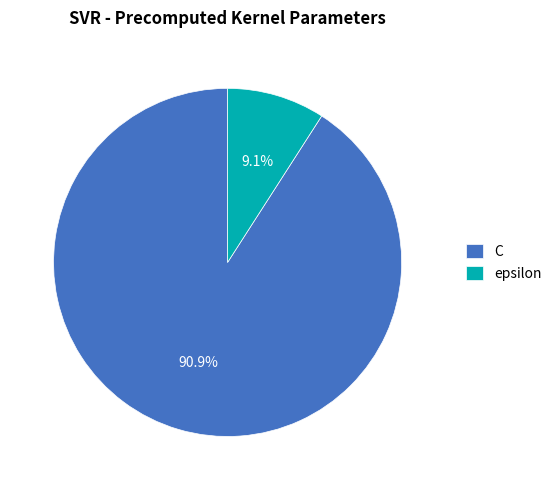

How many slices are in this pie chart?

2